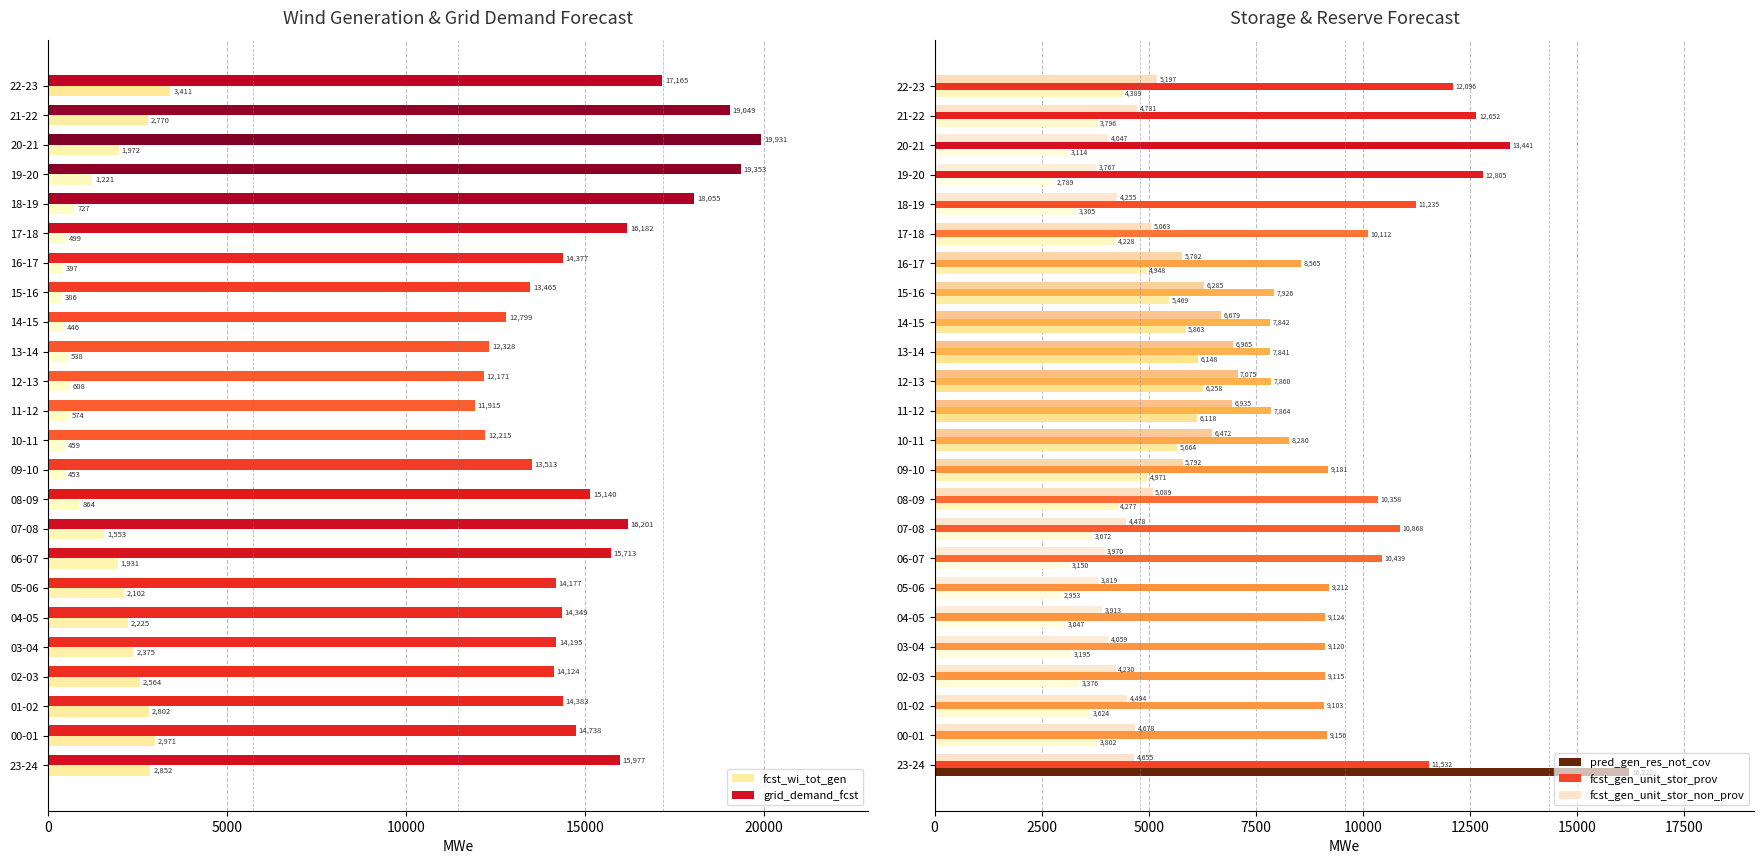

Rank the categories by pred_gen_res_not_cov value from highest to lowest.

23-24, 12-13, 13-14, 11-12, 14-15, 10-11, 15-16, 09-10, 16-17, 22-23, 08-09, 17-18, 00-01, 21-22, 07-08, 01-02, 02-03, 18-19, 03-04, 06-07, 20-21, 04-05, 05-06, 19-20